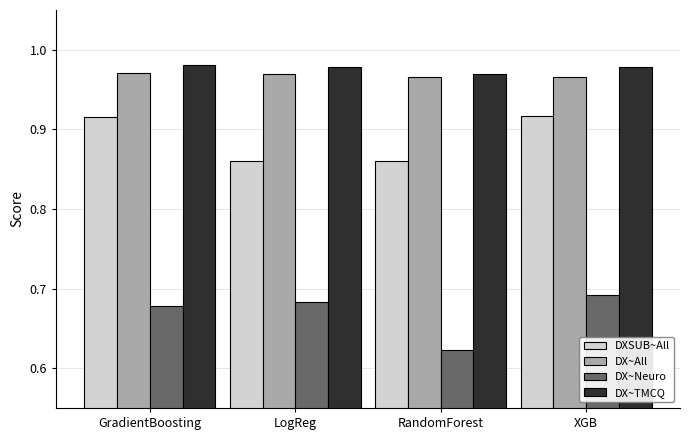

At which label does DX~Neuro reach its minimum?

RandomForest